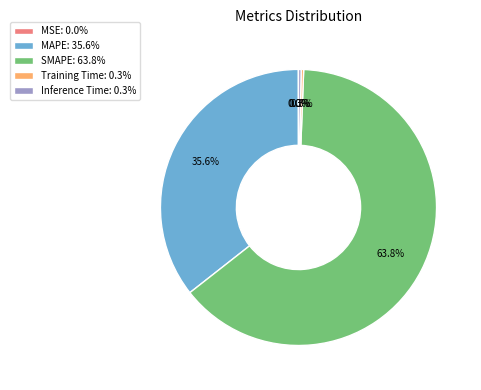

Is it true that Training Time is 0% of the pie?

True